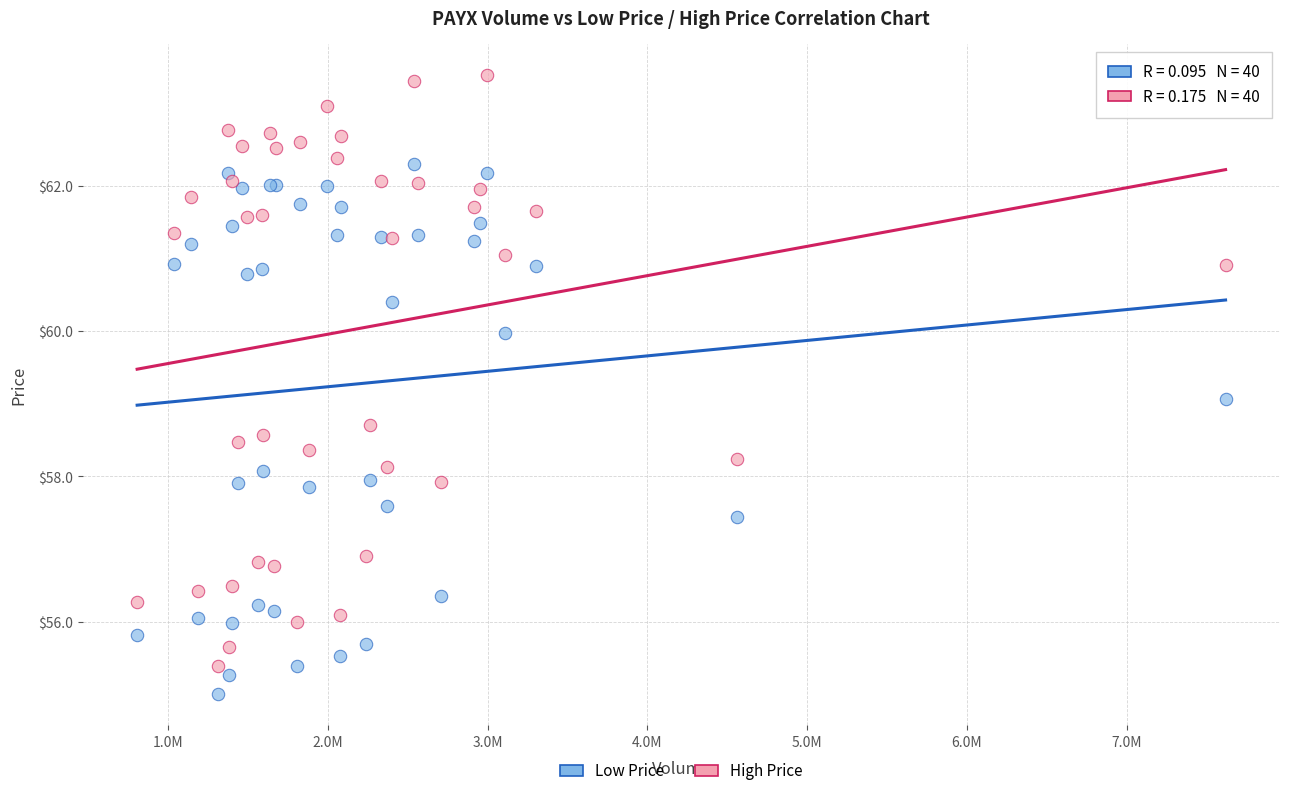

Which series reaches the minimum Y coordinate?

Low Price